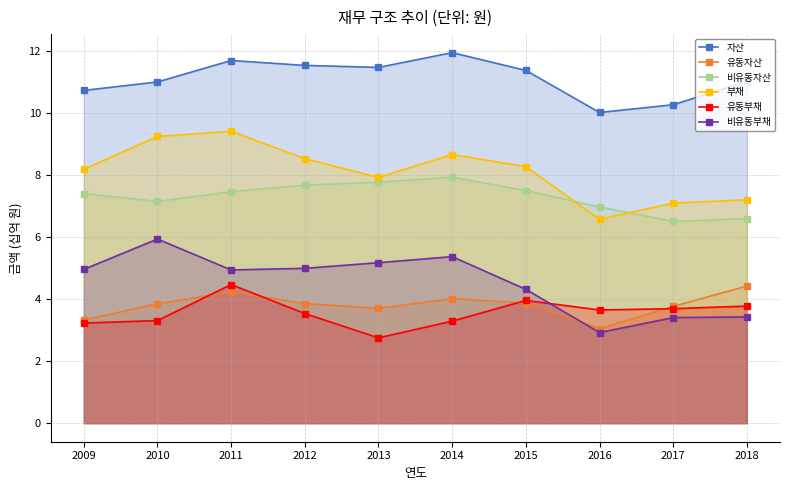

What is the difference between the second highest and second lowest values in the 비유동자산 series?

1.2